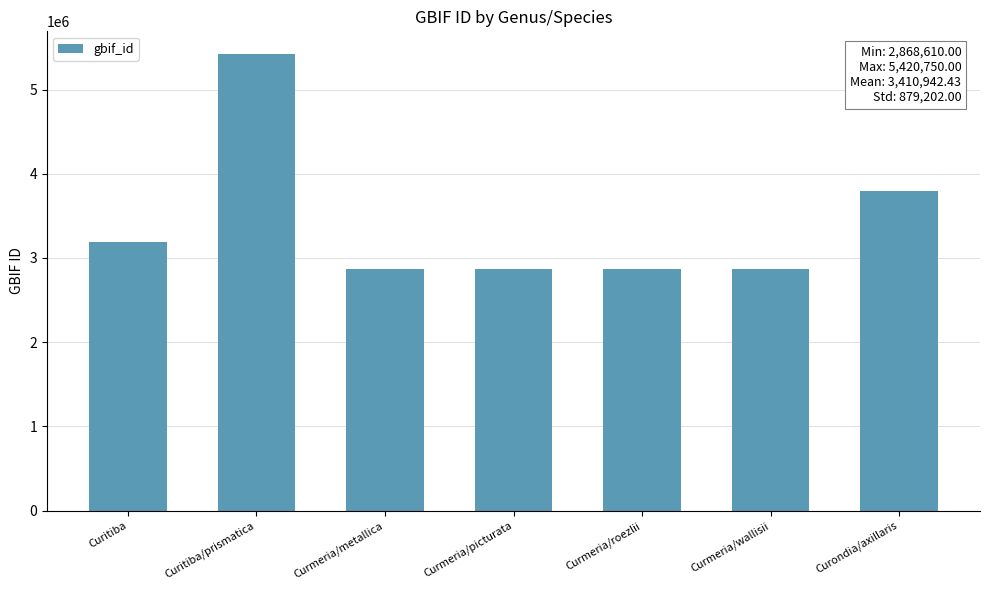

At which label is the value closest to 4144680?

Curondia/axillaris